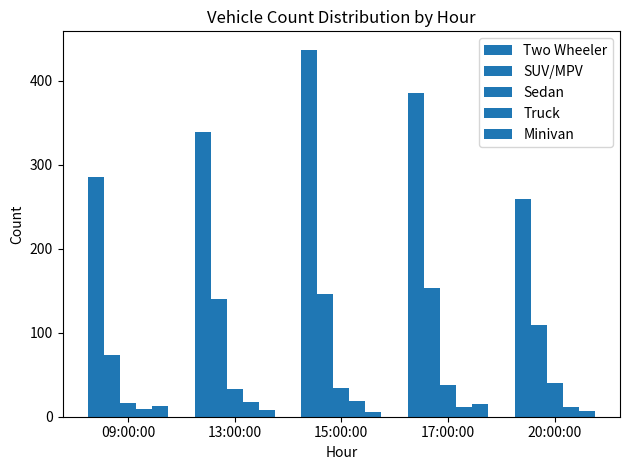

How many data points in Truck are less than 11?

1